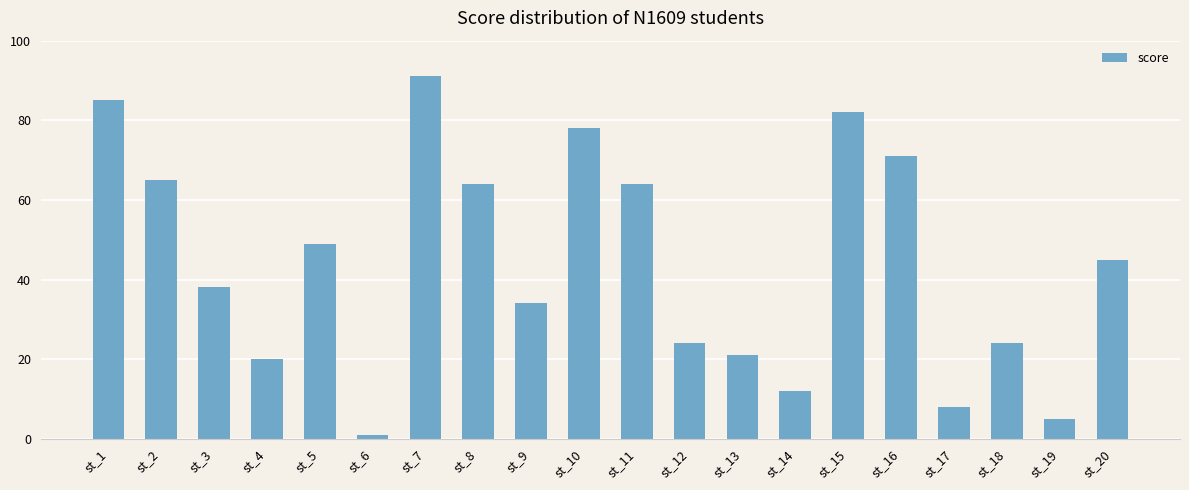

What is the sum of the values at st_14 and st_1?

97